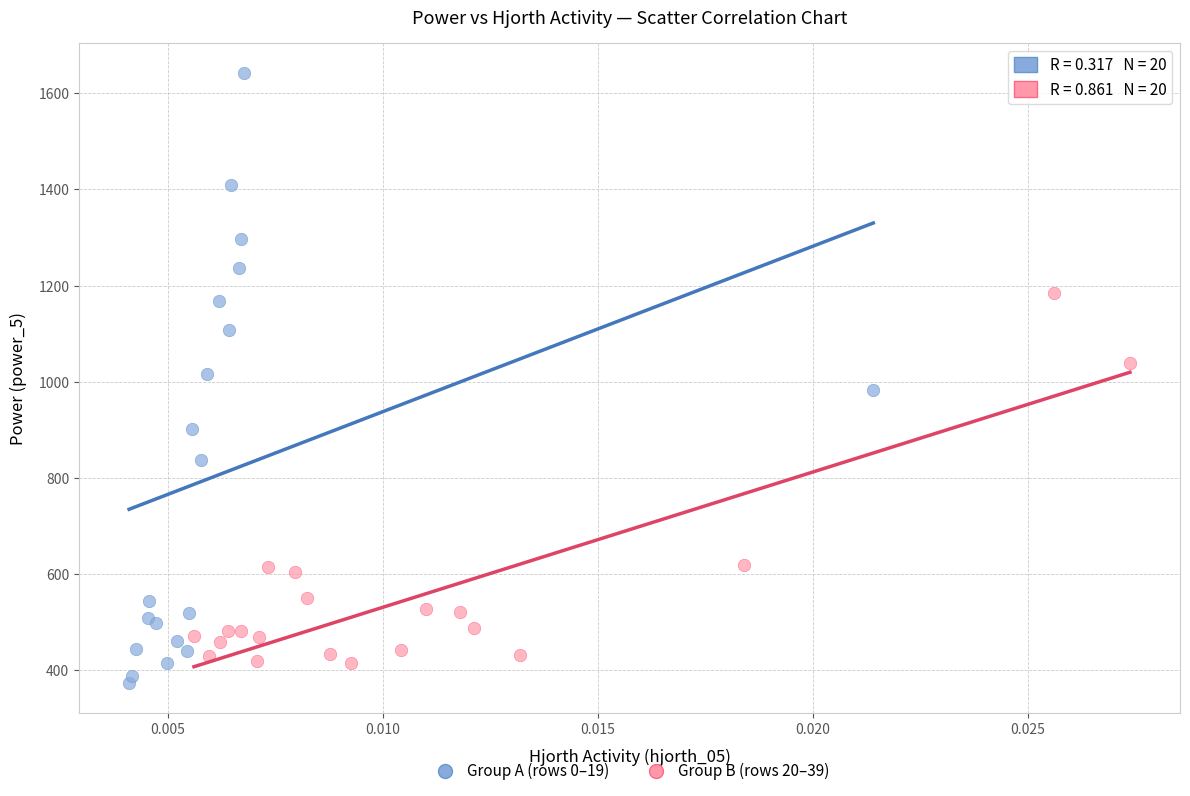

Which series reaches the maximum Y coordinate?

Group A (rows 0–19)